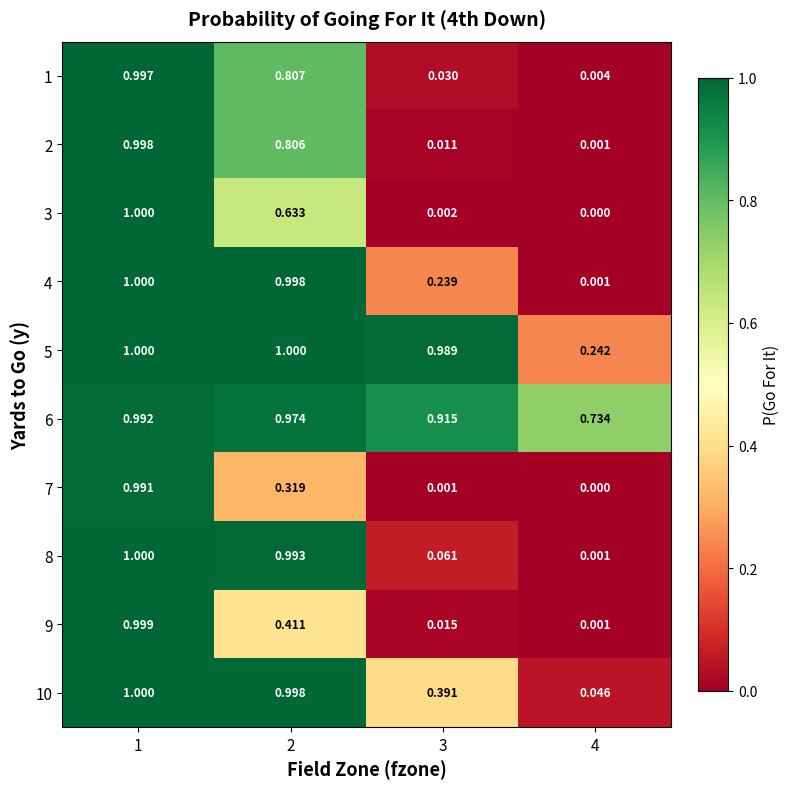

Is the value of 5 at 1 greater than the value of 9 at 3?

Yes